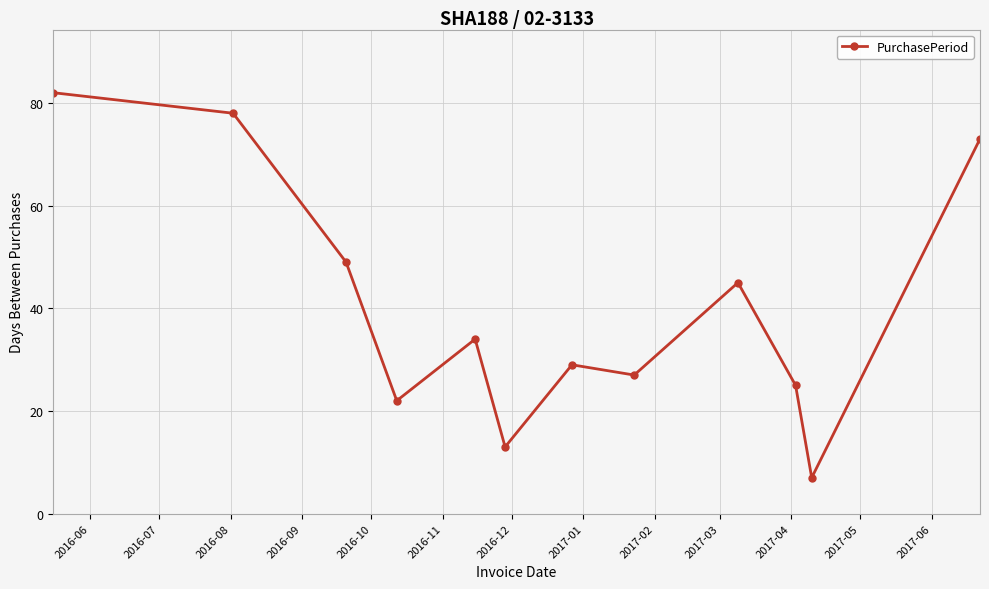

What is the smallest value displayed?

7